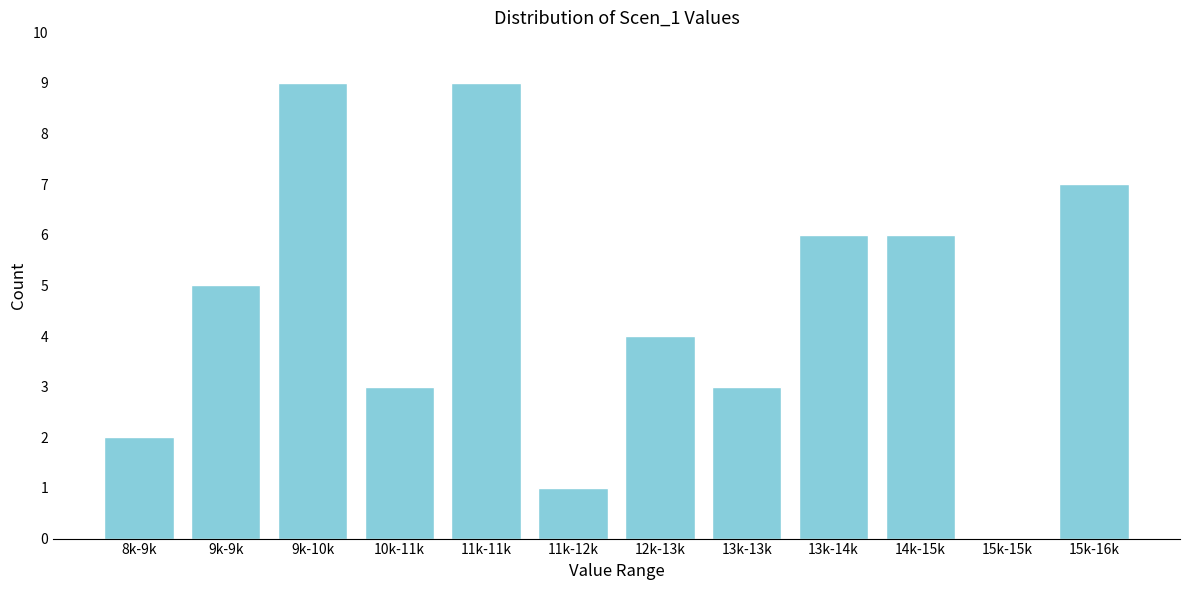

Reading right to left, extract all data points from this chart.

15k-16k=7	15k-15k=0	14k-15k=6	13k-14k=6	13k-13k=3	12k-13k=4	11k-12k=1	11k-11k=9	10k-11k=3	9k-10k=9	9k-9k=5	8k-9k=2